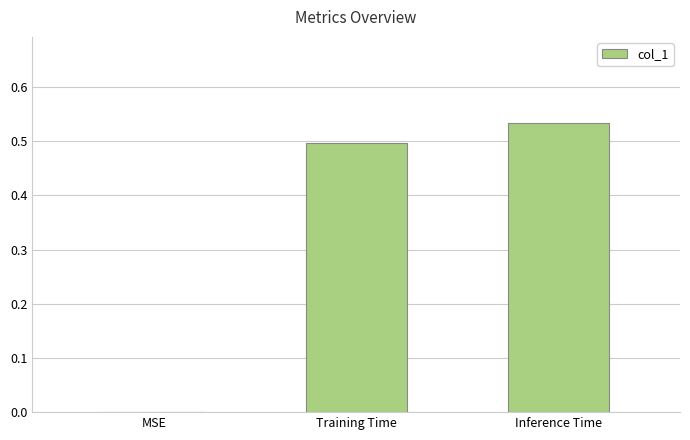

What is the sum of the values at Inference Time and Training Time?

1.0